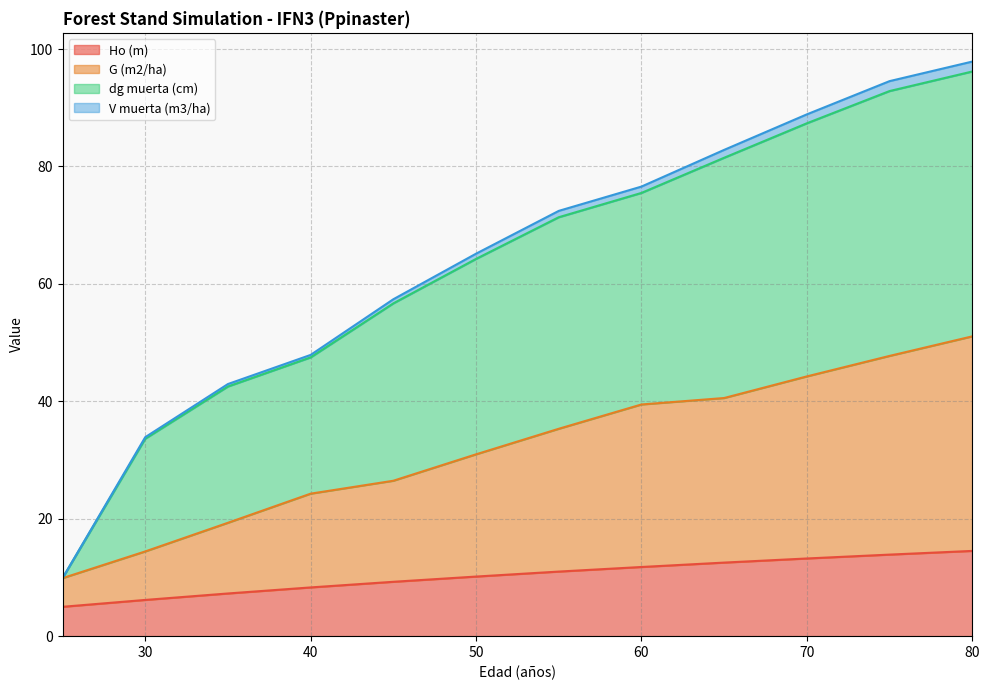

Reading left to right, list all the values displayed in this chart.

Ho (m): 25=5.0	30=6.2	35=7.3	40=8.3	45=9.3	50=10.2	55=11.0	60=11.8	65=12.5	70=13.2	75=13.9	80=14.5
G (m2/ha): 25=9.9	30=14.4	35=19.3	40=24.3	45=26.5	50=31.0	55=35.3	60=39.5	65=40.6	70=44.2	75=47.7	80=51.1
dg muerta (cm): 25=9.9	30=33.6	35=42.5	40=47.5	45=56.7	50=64.2	55=71.3	60=75.5	65=81.5	70=87.3	75=92.8	80=96.2
V muerta (m3/ha): 25=9.9	30=33.9	35=42.9	40=47.9	45=57.4	50=65.1	55=72.4	60=76.6	65=82.8	70=88.9	75=94.5	80=97.9